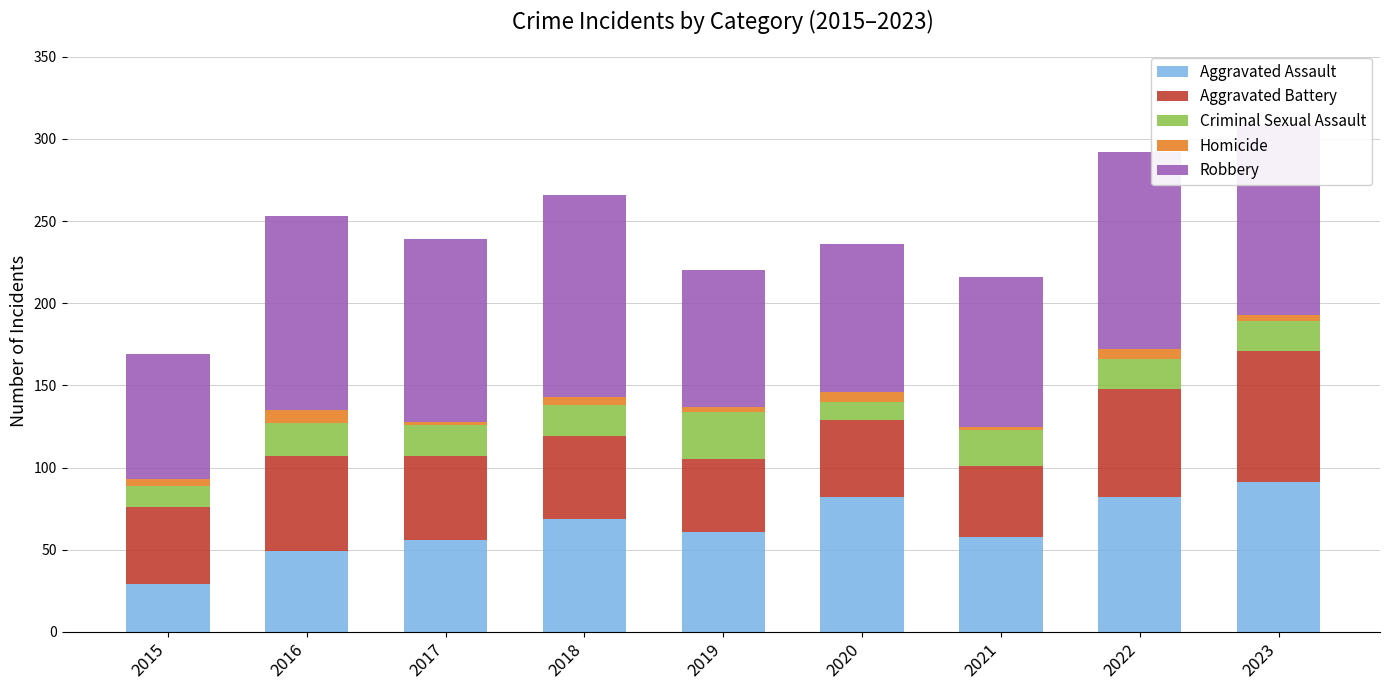

What is the maximum value for Aggravated Assault?

91